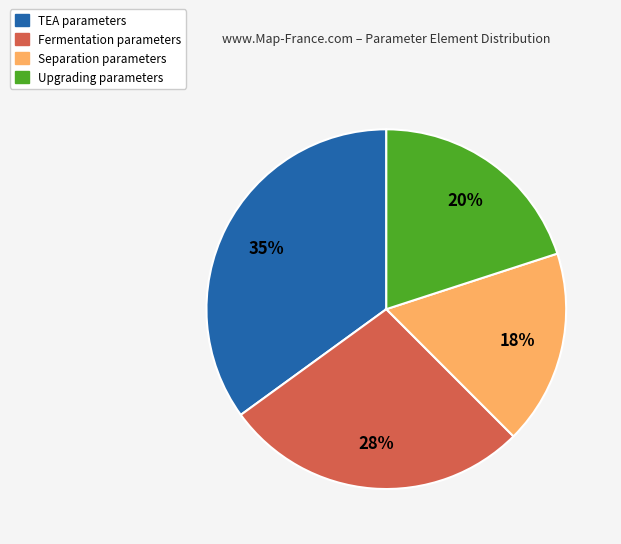

Is there any slice that represents more than half of the pie?

No